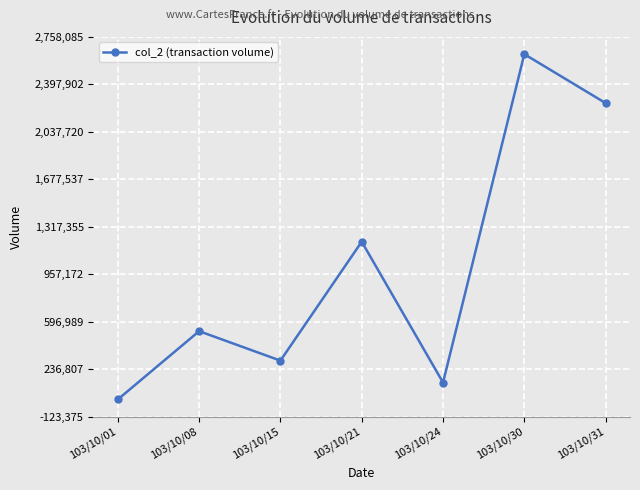

Where is the data nearest to the value 1317355?

103/10/21